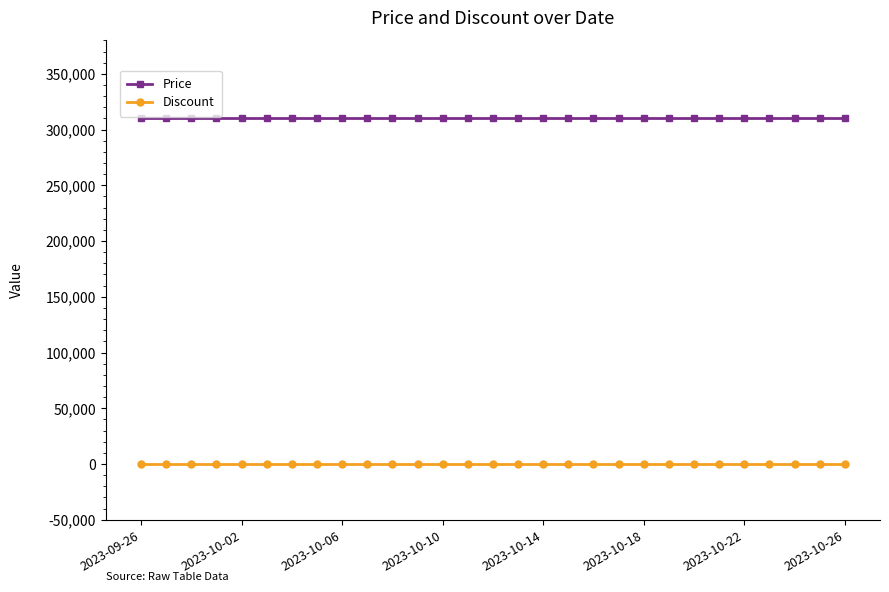

True or false: Discount and Price intersect in this chart.

False